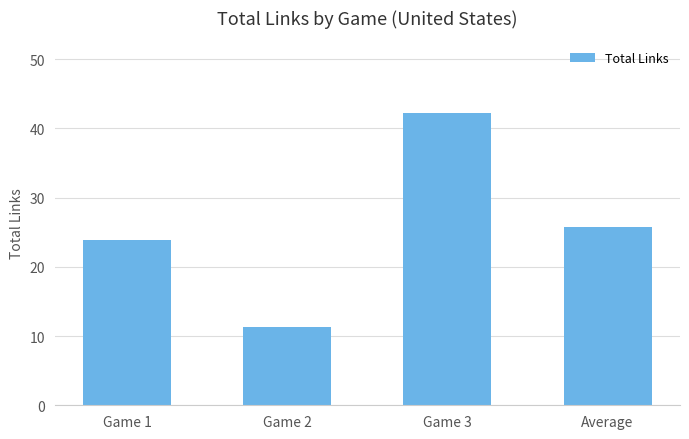

What is the value of the 3rd bar from the left?

42.2